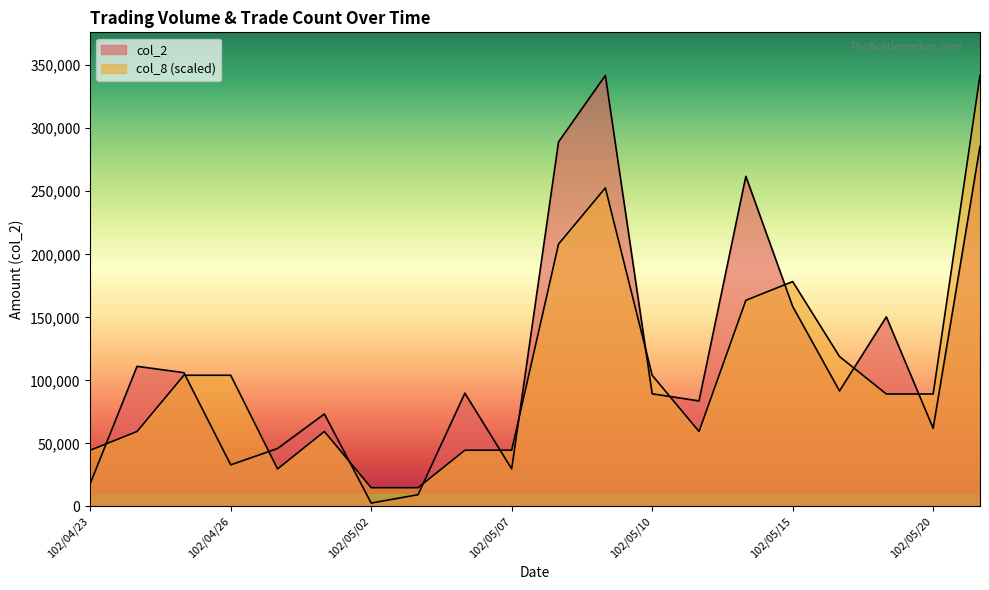

What is the difference between the highest and lowest values at 102/05/03?

5565.7